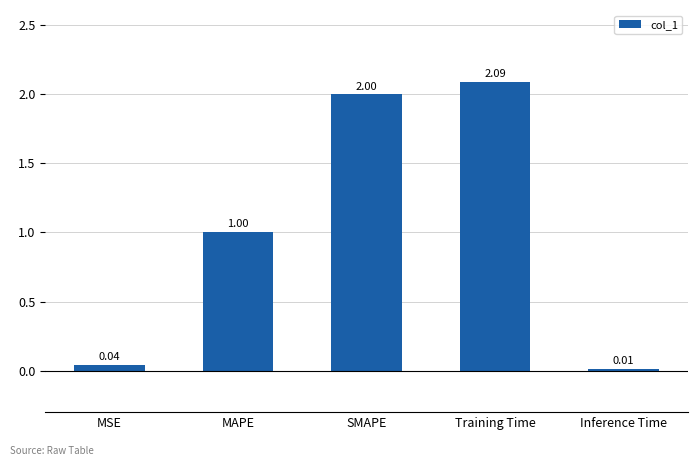

At which label is the value closest to 1?

MAPE